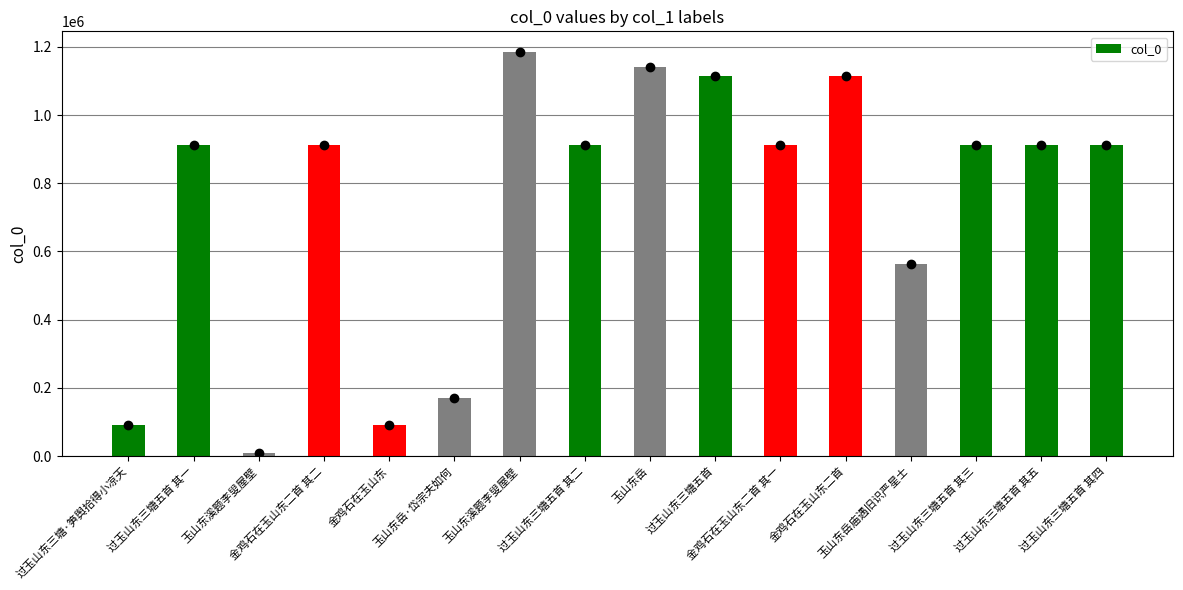

How many bars are there in total?

16